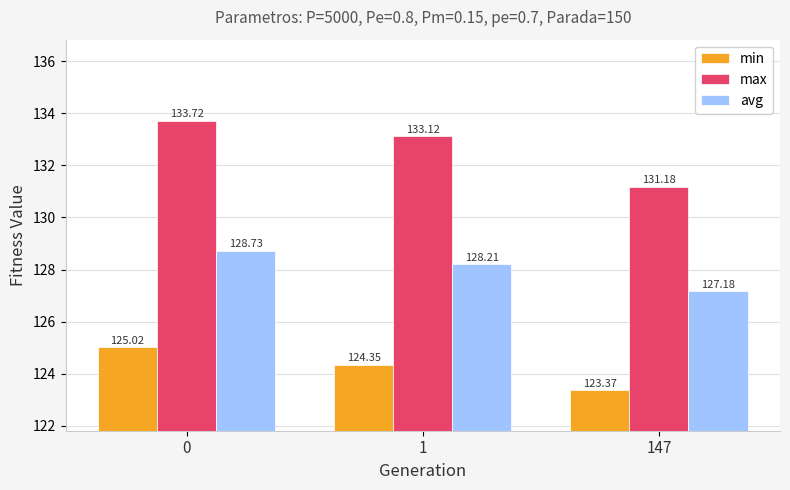

What is the minimum value for max?

131.2